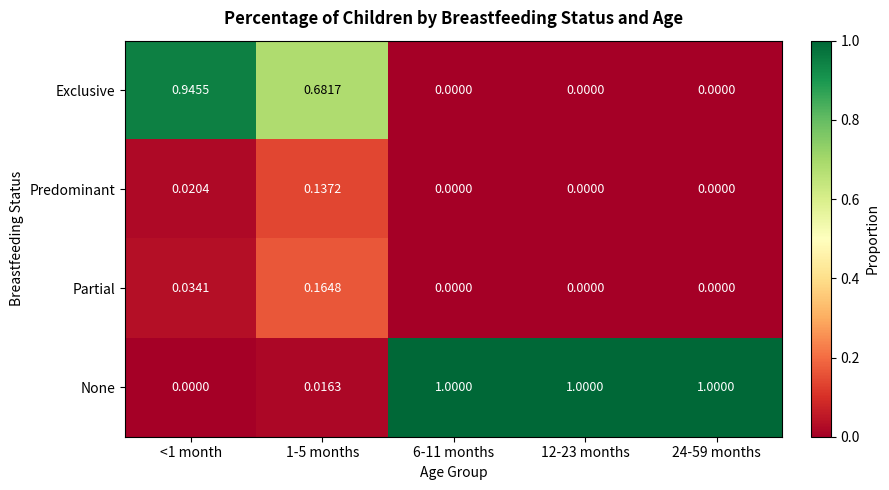

Which series has the largest total across all categories?

None